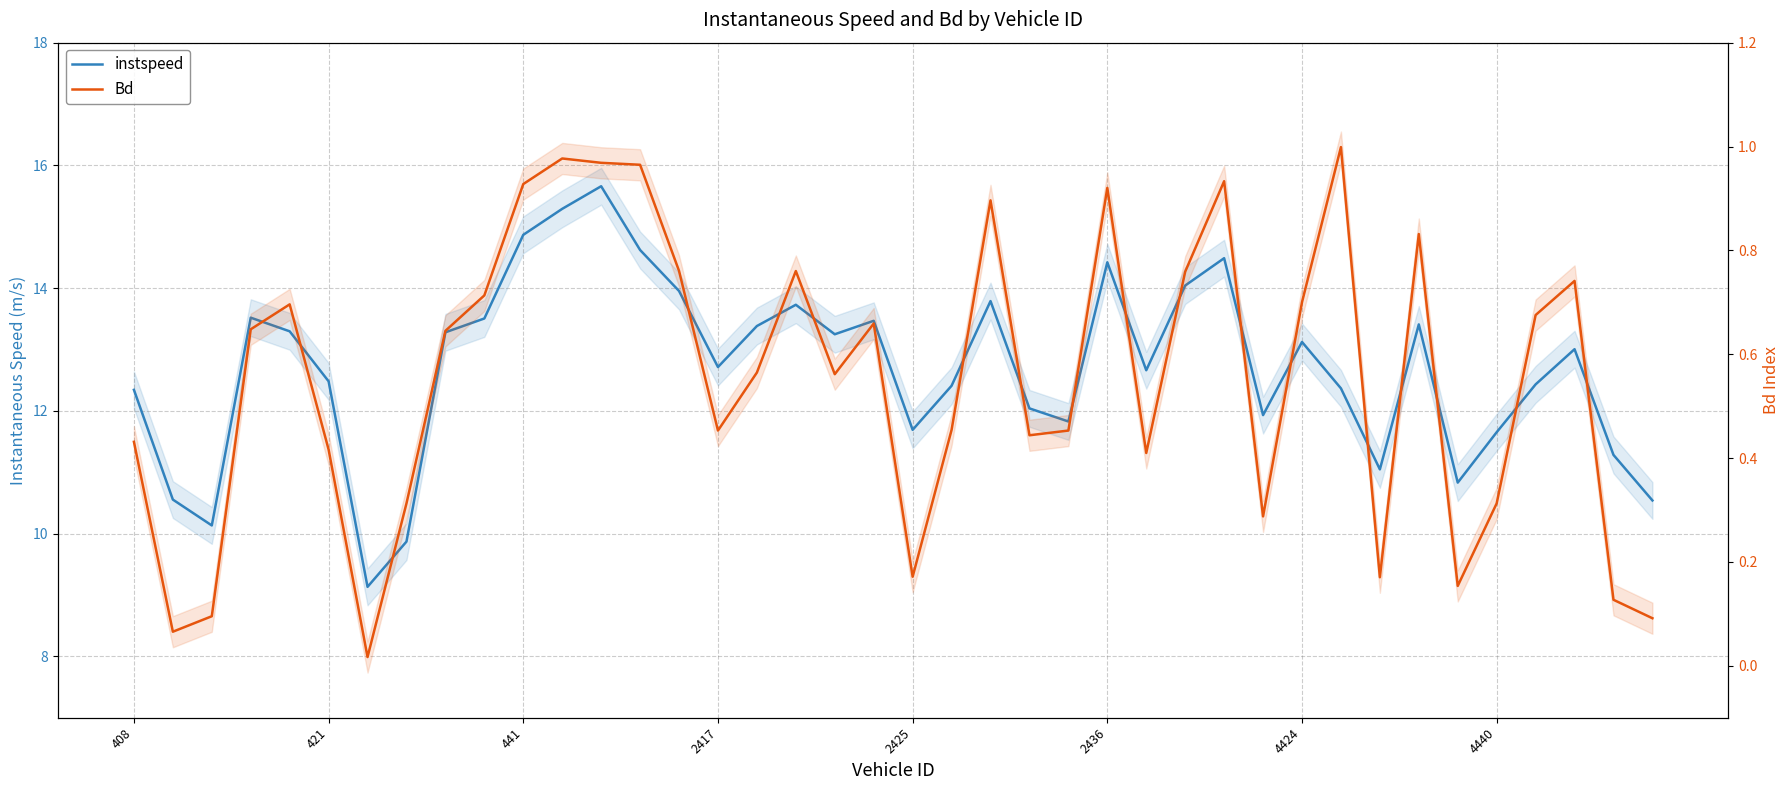

Between 23 and 20, which is larger?

23